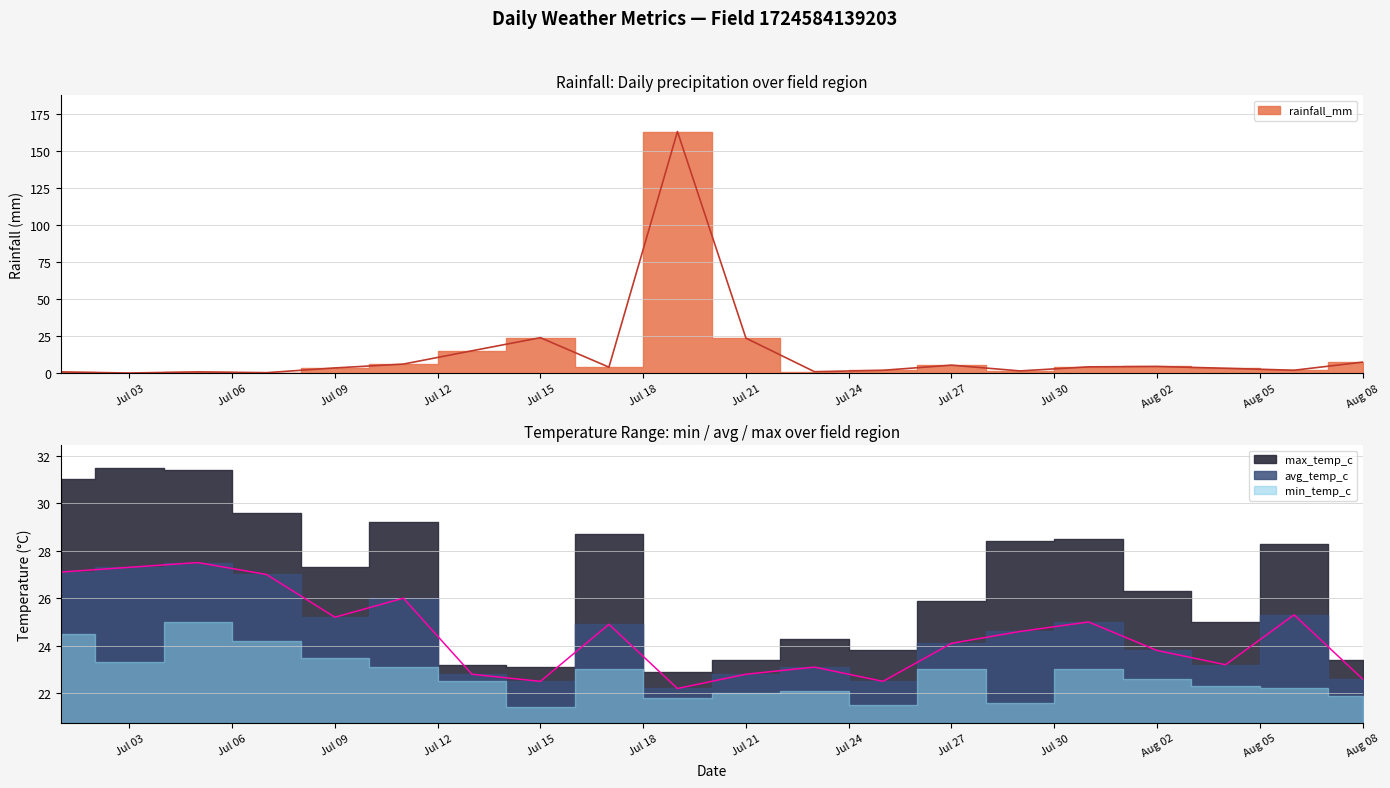

What is the sum of all rainfall_mm values?

271.0